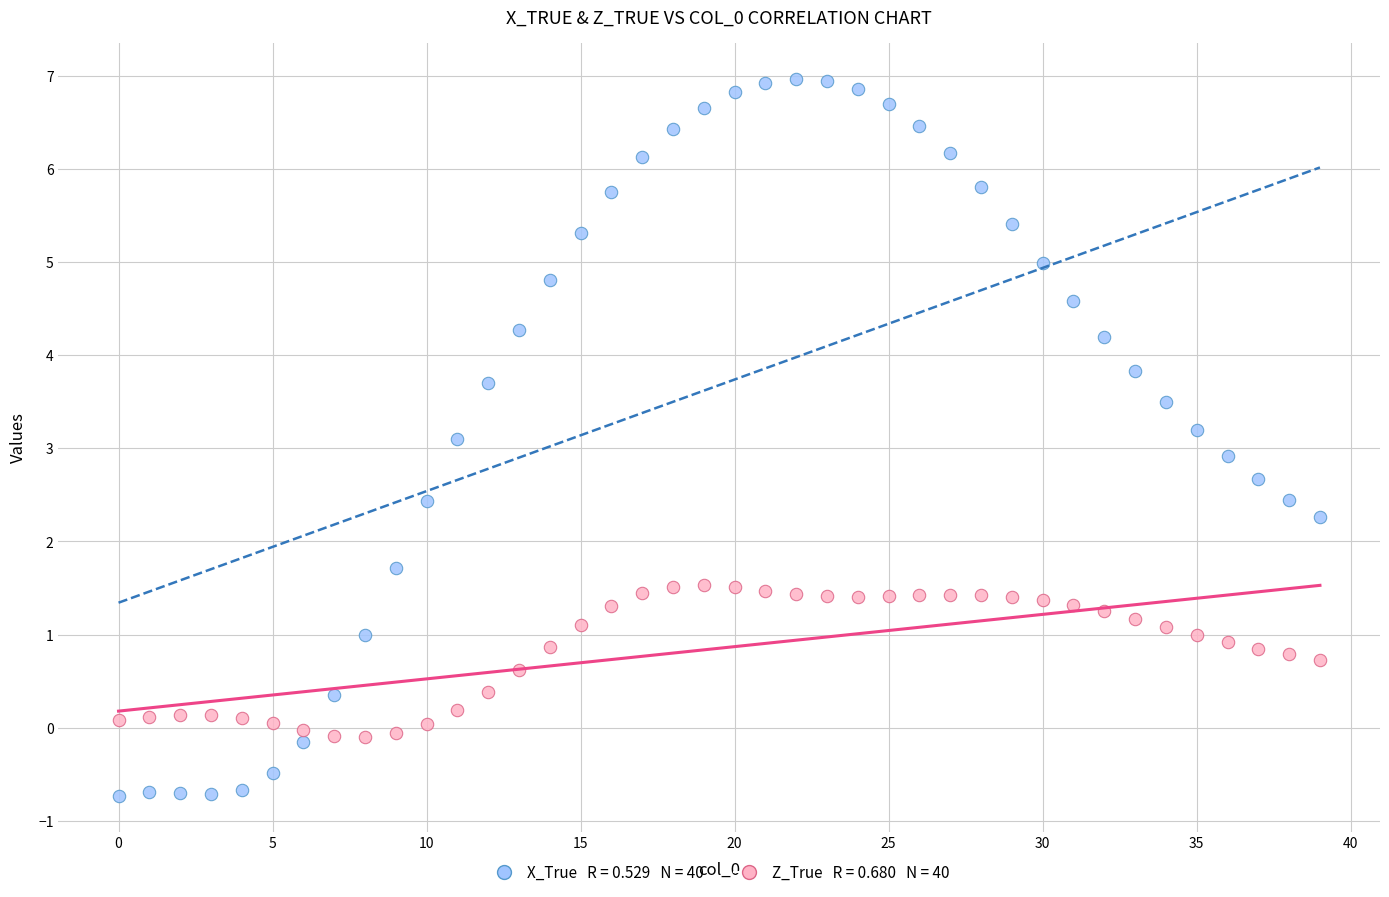

Across all data points, what is the range of Y values (max minus min)?

7.7